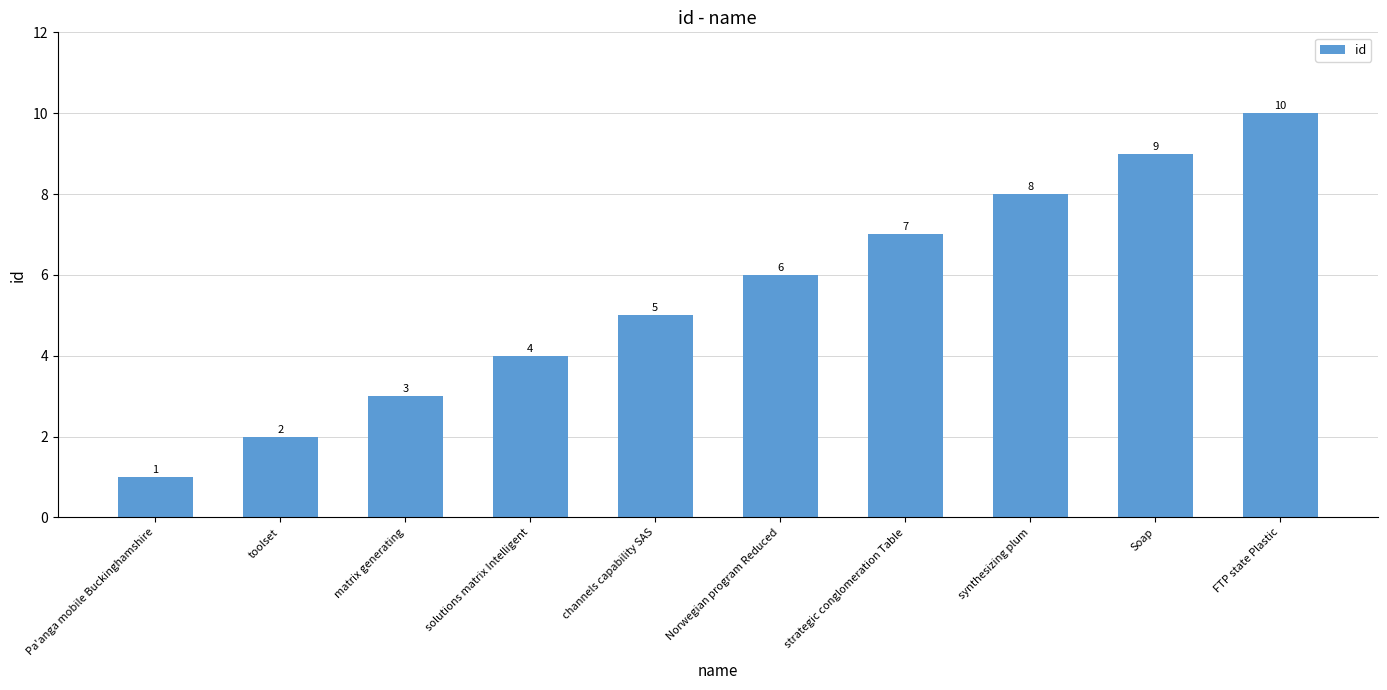

What is the ratio of the value at matrix generating to the value at Soap?

0.3